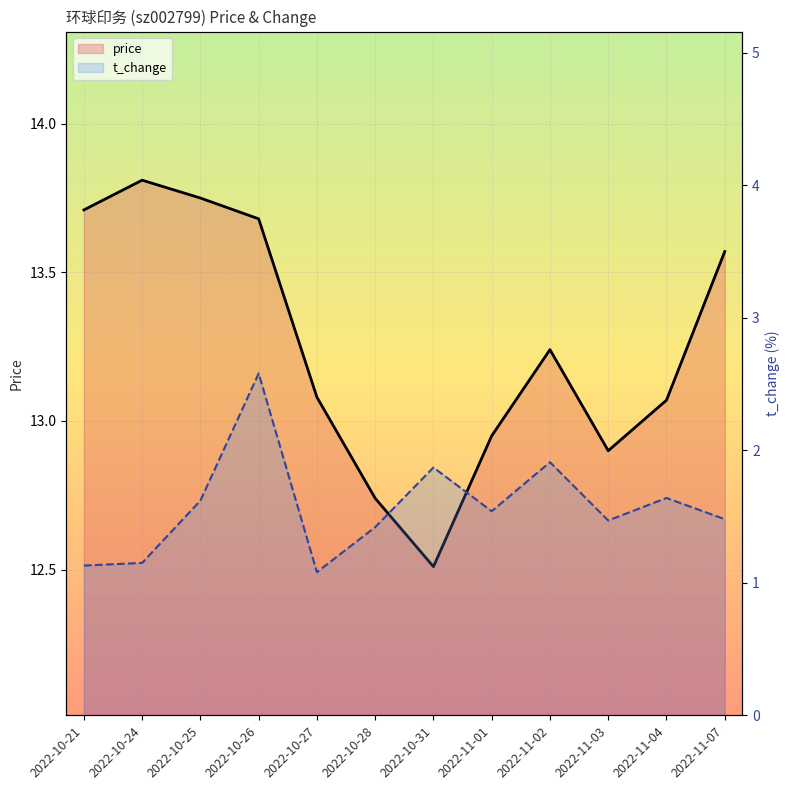

At which category does the chart reach its minimum across all series?

2022-10-27